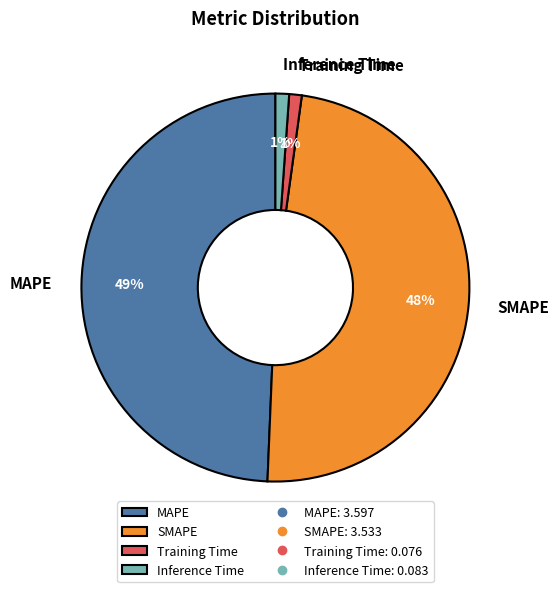

What is the largest slice in the pie chart?

MAPE